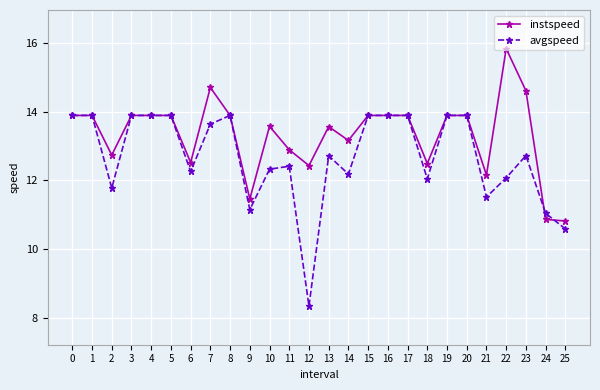

Which series has the widest spread of values?

avgspeed